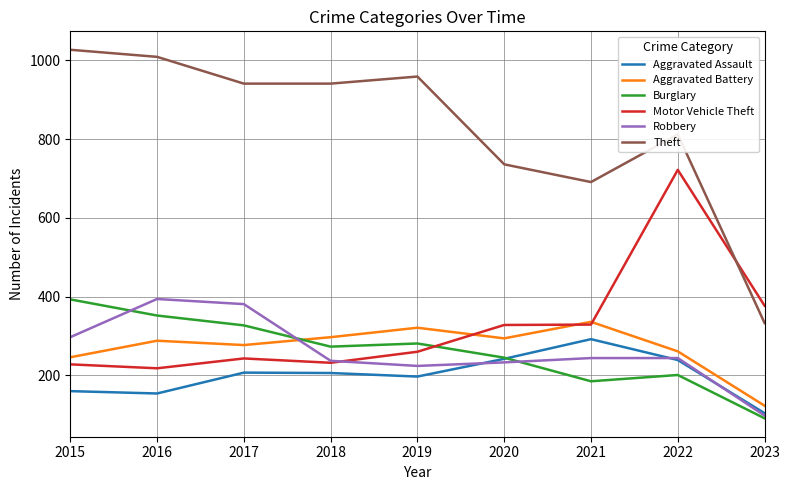

Which series changed the most between 2016 and 2022?

Motor Vehicle Theft